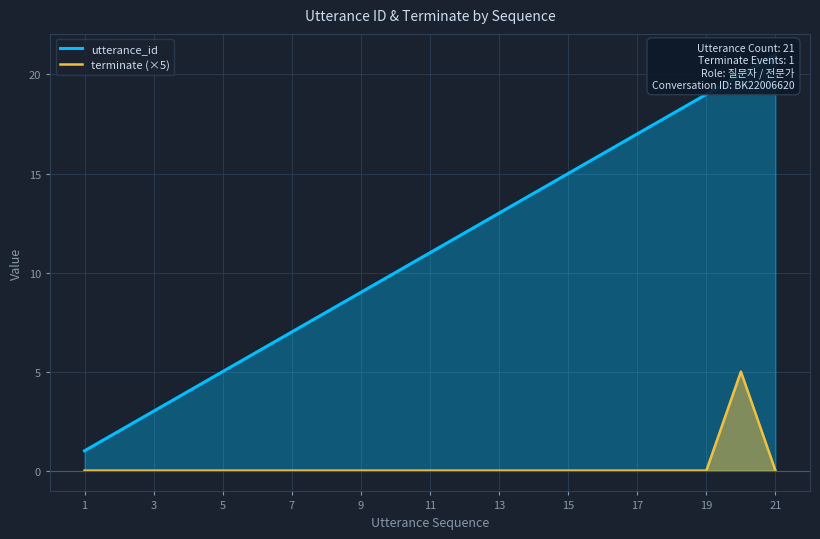

True or false: utterance_id has more than 1 points higher than both neighbors.

False